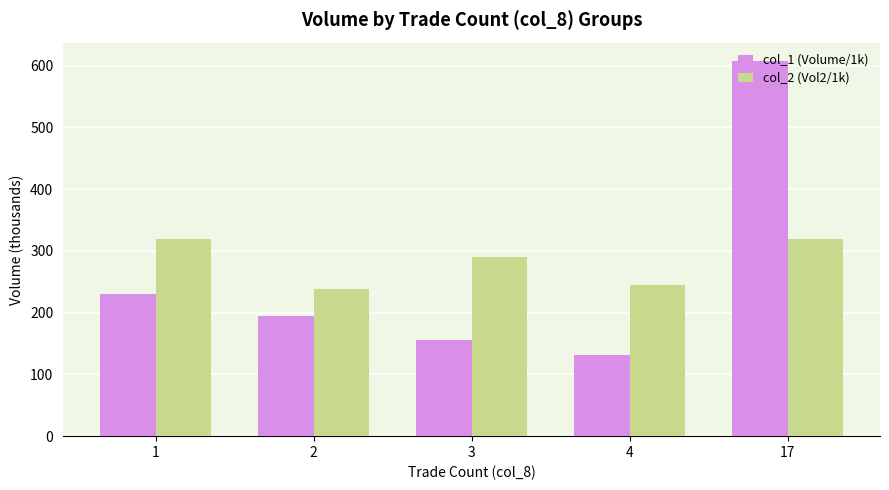

Count the number of data series in this chart.

2